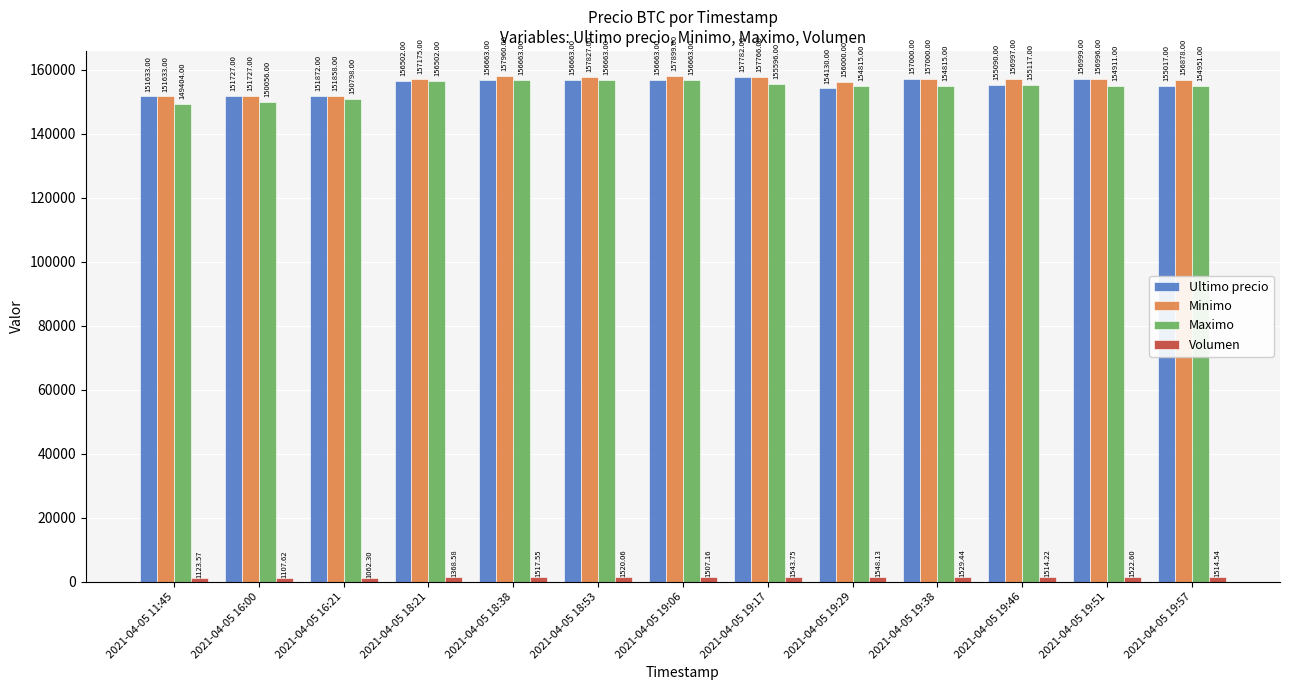

Which series has the largest range (max minus min)?

Maximo